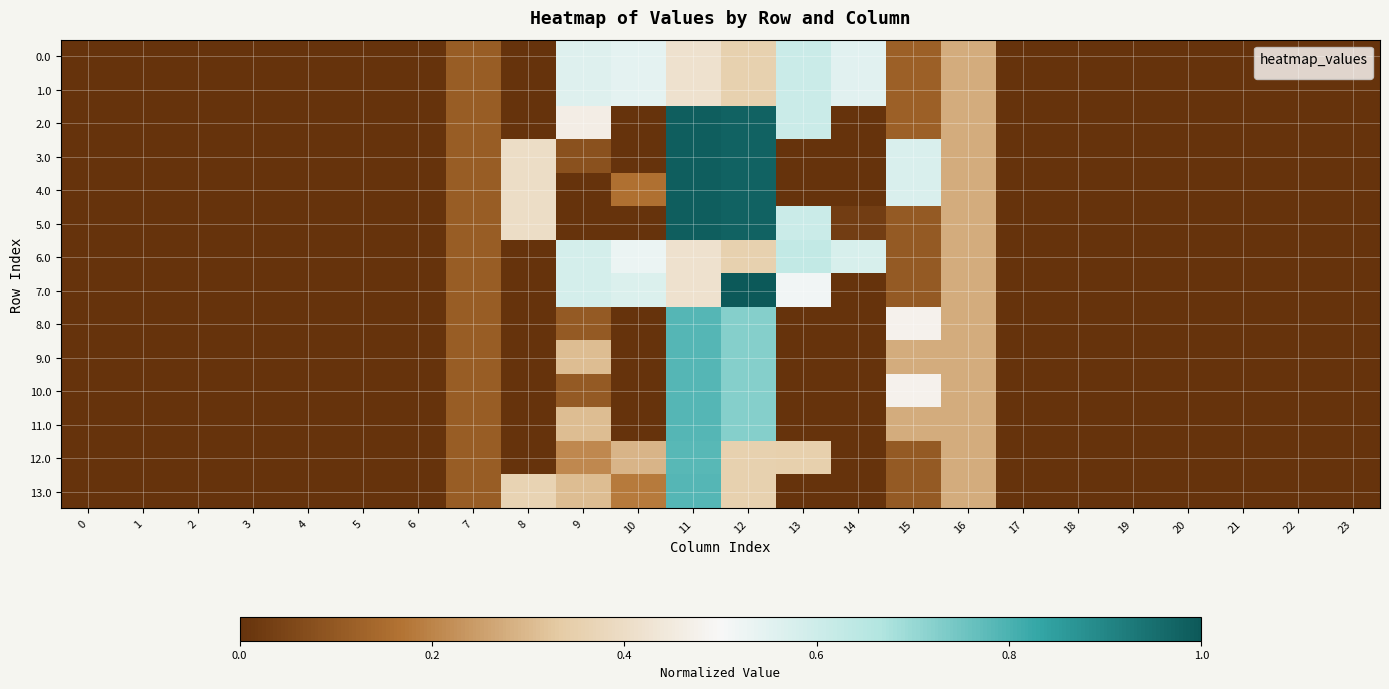

Reading left to right, list all the values displayed in this chart.

0.0: 0=0.0	1=0.0	2=0.0	3=0.0	4=0.0	5=0.0	6=0.0	7=0.1	8=0.0	9=0.6	10=0.5	11=0.4	12=0.4	13=0.6	14=0.6	15=0.1	16=0.3	17=0.0	18=0.0	19=0.0	20=0.0	21=0.0	22=0.0	23=0.0
1.0: 0=0.0	1=0.0	2=0.0	3=0.0	4=0.0	5=0.0	6=0.0	7=0.1	8=0.0	9=0.6	10=0.5	11=0.4	12=0.4	13=0.6	14=0.6	15=0.1	16=0.3	17=0.0	18=0.0	19=0.0	20=0.0	21=0.0	22=0.0	23=0.0
2.0: 0=0.0	1=0.0	2=0.0	3=0.0	4=0.0	5=0.0	6=0.0	7=0.1	8=0.0	9=0.5	10=0.0	11=1.0	12=1.0	13=0.6	14=0.0	15=0.1	16=0.3	17=0.0	18=0.0	19=0.0	20=0.0	21=0.0	22=0.0	23=0.0
3.0: 0=0.0	1=0.0	2=0.0	3=0.0	4=0.0	5=0.0	6=0.0	7=0.1	8=0.4	9=0.1	10=0.0	11=1.0	12=1.0	13=0.0	14=0.0	15=0.6	16=0.3	17=0.0	18=0.0	19=0.0	20=0.0	21=0.0	22=0.0	23=0.0
4.0: 0=0.0	1=0.0	2=0.0	3=0.0	4=0.0	5=0.0	6=0.0	7=0.1	8=0.4	9=0.0	10=0.2	11=1.0	12=1.0	13=0.0	14=0.0	15=0.6	16=0.3	17=0.0	18=0.0	19=0.0	20=0.0	21=0.0	22=0.0	23=0.0
5.0: 0=0.0	1=0.0	2=0.0	3=0.0	4=0.0	5=0.0	6=0.0	7=0.1	8=0.4	9=0.0	10=0.0	11=1.0	12=1.0	13=0.6	14=0.0	15=0.1	16=0.3	17=0.0	18=0.0	19=0.0	20=0.0	21=0.0	22=0.0	23=0.0
6.0: 0=0.0	1=0.0	2=0.0	3=0.0	4=0.0	5=0.0	6=0.0	7=0.1	8=0.0	9=0.6	10=0.5	11=0.4	12=0.4	13=0.6	14=0.6	15=0.1	16=0.3	17=0.0	18=0.0	19=0.0	20=0.0	21=0.0	22=0.0	23=0.0
7.0: 0=0.0	1=0.0	2=0.0	3=0.0	4=0.0	5=0.0	6=0.0	7=0.1	8=0.0	9=0.6	10=0.6	11=0.4	12=1.0	13=0.5	14=0.0	15=0.1	16=0.3	17=0.0	18=0.0	19=0.0	20=0.0	21=0.0	22=0.0	23=0.0
8.0: 0=0.0	1=0.0	2=0.0	3=0.0	4=0.0	5=0.0	6=0.0	7=0.1	8=0.0	9=0.1	10=0.0	11=0.8	12=0.7	13=0.0	14=0.0	15=0.5	16=0.3	17=0.0	18=0.0	19=0.0	20=0.0	21=0.0	22=0.0	23=0.0
9.0: 0=0.0	1=0.0	2=0.0	3=0.0	4=0.0	5=0.0	6=0.0	7=0.1	8=0.0	9=0.3	10=0.0	11=0.8	12=0.7	13=0.0	14=0.0	15=0.3	16=0.3	17=0.0	18=0.0	19=0.0	20=0.0	21=0.0	22=0.0	23=0.0
10.0: 0=0.0	1=0.0	2=0.0	3=0.0	4=0.0	5=0.0	6=0.0	7=0.1	8=0.0	9=0.1	10=0.0	11=0.8	12=0.7	13=0.0	14=0.0	15=0.5	16=0.3	17=0.0	18=0.0	19=0.0	20=0.0	21=0.0	22=0.0	23=0.0
11.0: 0=0.0	1=0.0	2=0.0	3=0.0	4=0.0	5=0.0	6=0.0	7=0.1	8=0.0	9=0.3	10=0.0	11=0.8	12=0.7	13=0.0	14=0.0	15=0.3	16=0.3	17=0.0	18=0.0	19=0.0	20=0.0	21=0.0	22=0.0	23=0.0
12.0: 0=0.0	1=0.0	2=0.0	3=0.0	4=0.0	5=0.0	6=0.0	7=0.1	8=0.0	9=0.2	10=0.3	11=0.8	12=0.4	13=0.4	14=0.0	15=0.1	16=0.3	17=0.0	18=0.0	19=0.0	20=0.0	21=0.0	22=0.0	23=0.0
13.0: 0=0.0	1=0.0	2=0.0	3=0.0	4=0.0	5=0.0	6=0.0	7=0.1	8=0.4	9=0.3	10=0.2	11=0.8	12=0.4	13=0.0	14=0.0	15=0.1	16=0.3	17=0.0	18=0.0	19=0.0	20=0.0	21=0.0	22=0.0	23=0.0